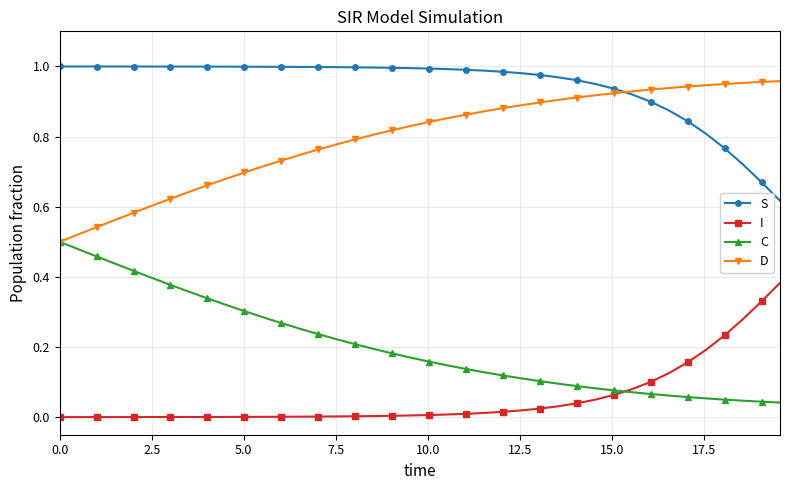

What is the sum of all S values?

37.8